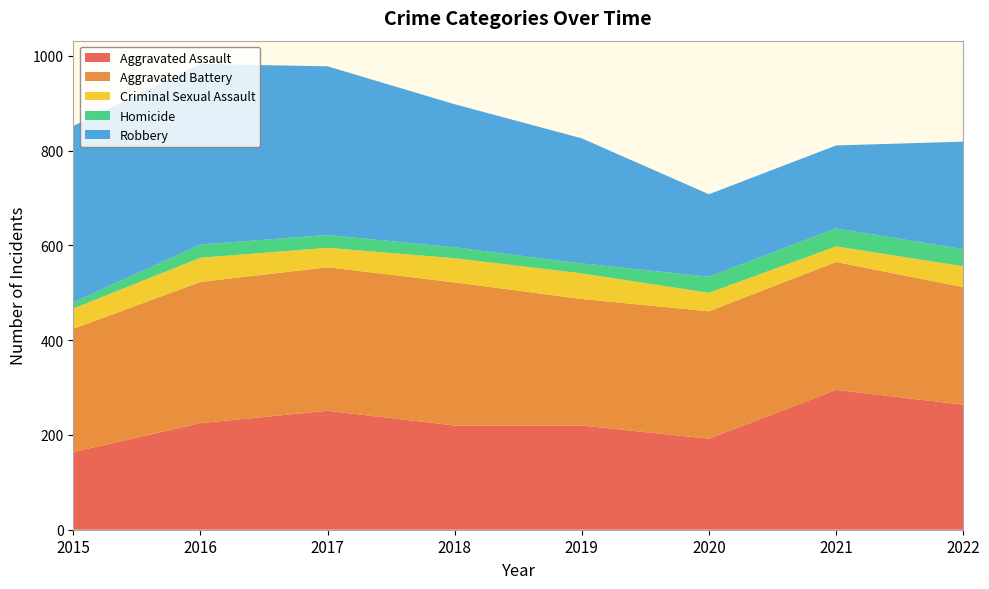

Reading left to right, transcribe all the data shown in this chart.

Aggravated Assault: 2015=164	2016=225	2017=251	2018=220	2019=220	2020=192	2021=295	2022=264
Aggravated Battery: 2015=260	2016=298	2017=303	2018=302	2019=267	2020=269	2021=270	2022=248
Criminal Sexual Assault: 2015=43	2016=51	2017=41	2018=51	2019=54	2020=39	2021=33	2022=44
Homicide: 2015=13	2016=28	2017=27	2018=23	2019=21	2020=34	2021=38	2022=36
Robbery: 2015=372	2016=381	2017=356	2018=302	2019=264	2020=174	2021=175	2022=227